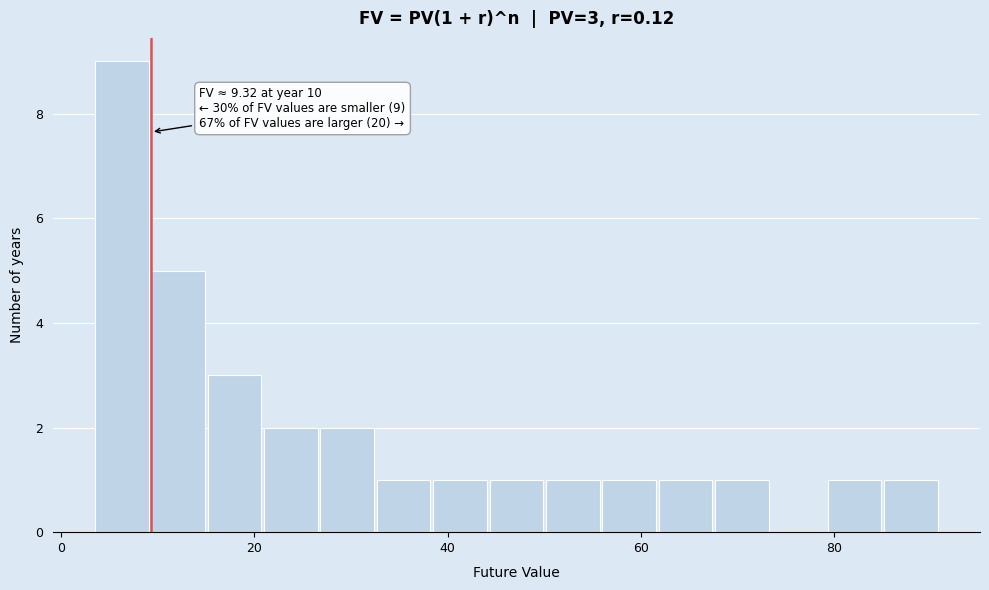

Read against the x-axis, roughly where is the centre of the tallest bar?

6